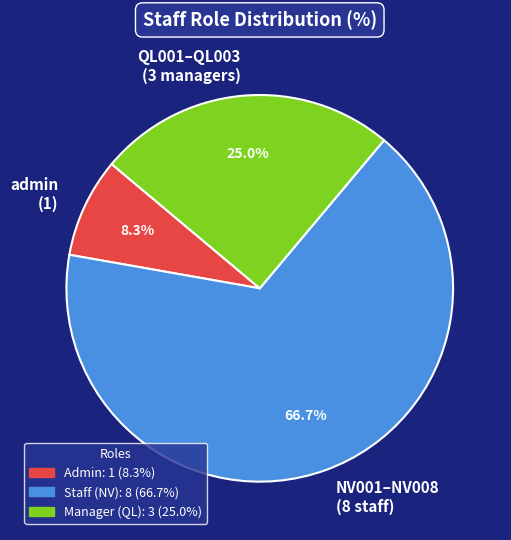

Which slice represents more than half of the pie?

NV001–NV008 (8 staff)